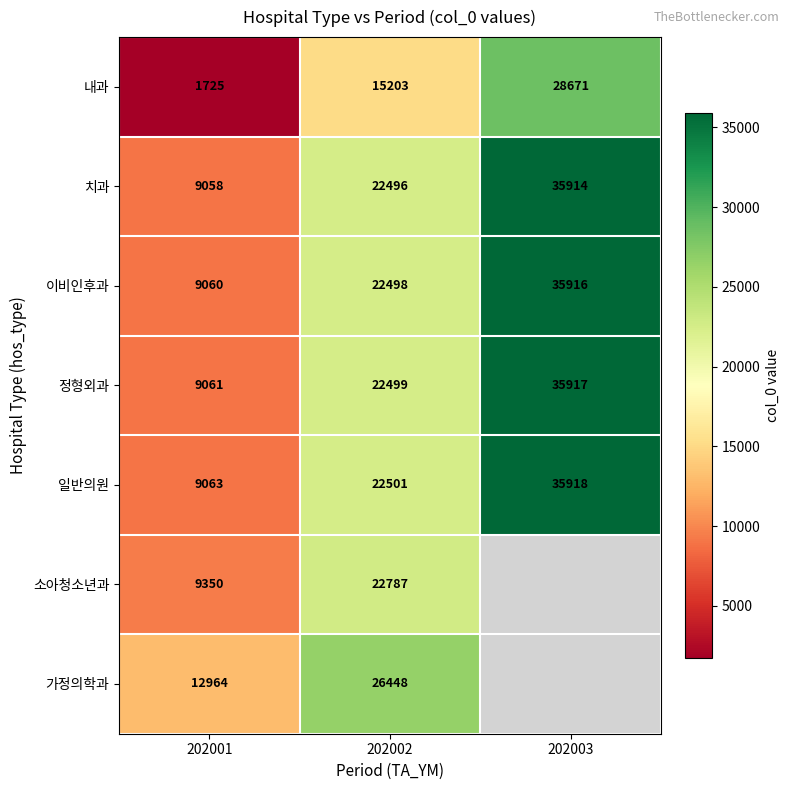

What is the spread (max minus min) of values at 202002?

11245